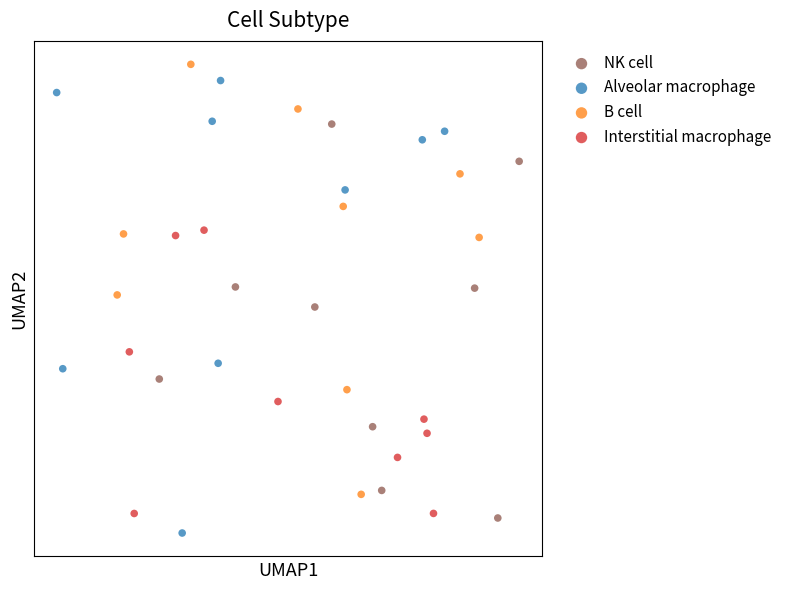

Which series has the largest Y range (max minus min)?

Alveolar macrophage